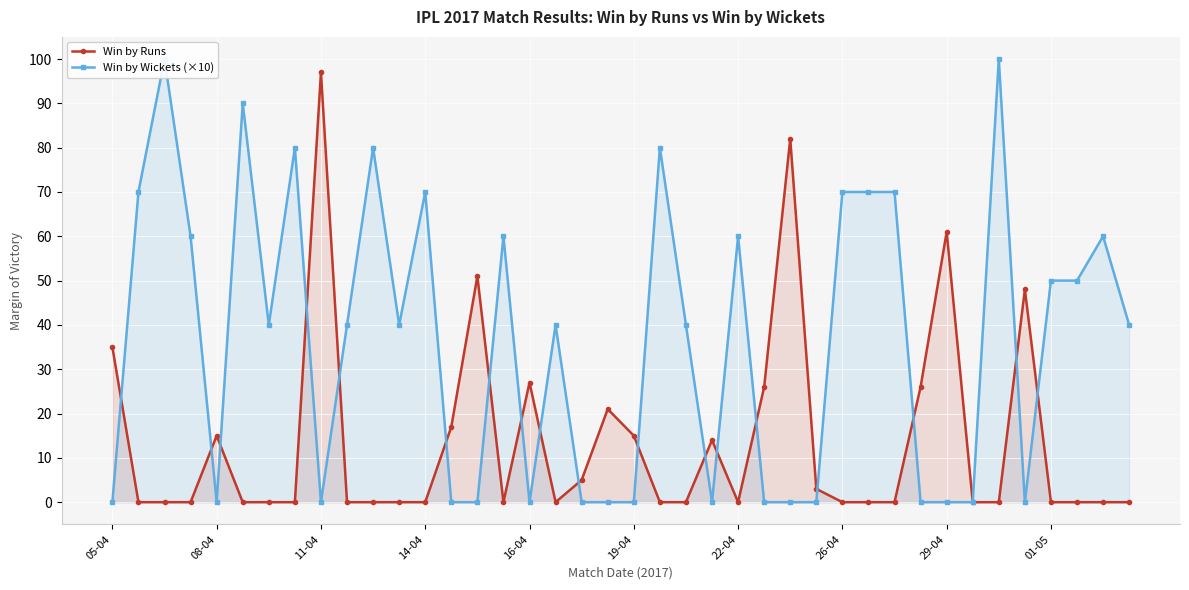

What is the maximum value for Win by Runs?

97